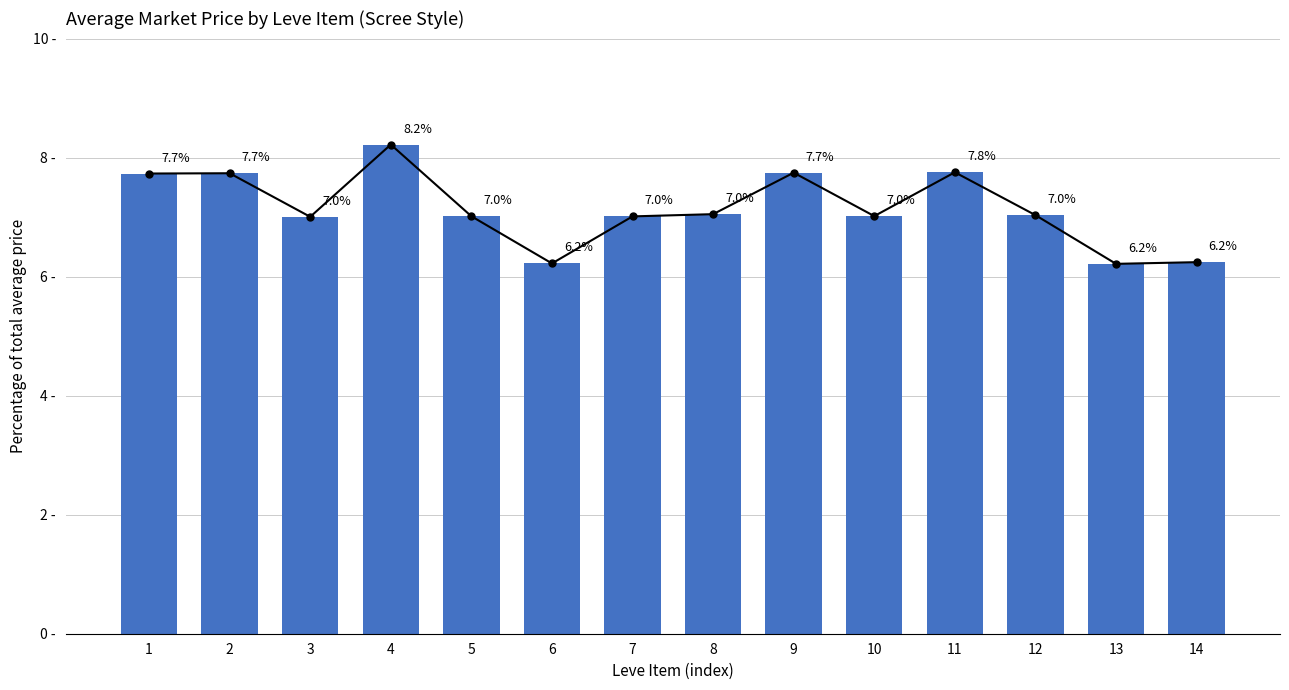

Is it true that the value at 7 is 10.2?

False